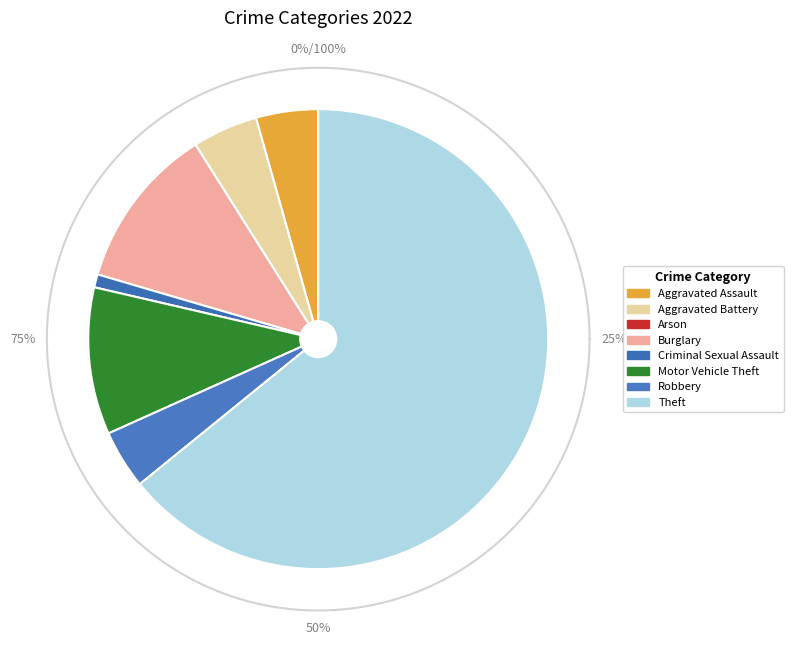

Count the number of slices in the pie.

8